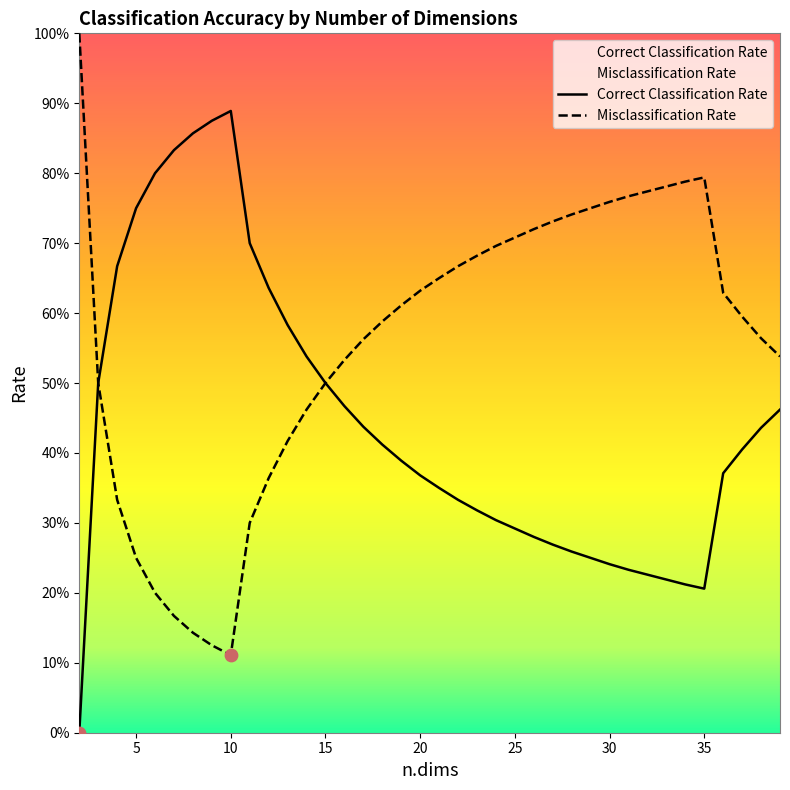

Which series has the largest total across all categories?

Misclassification Rate